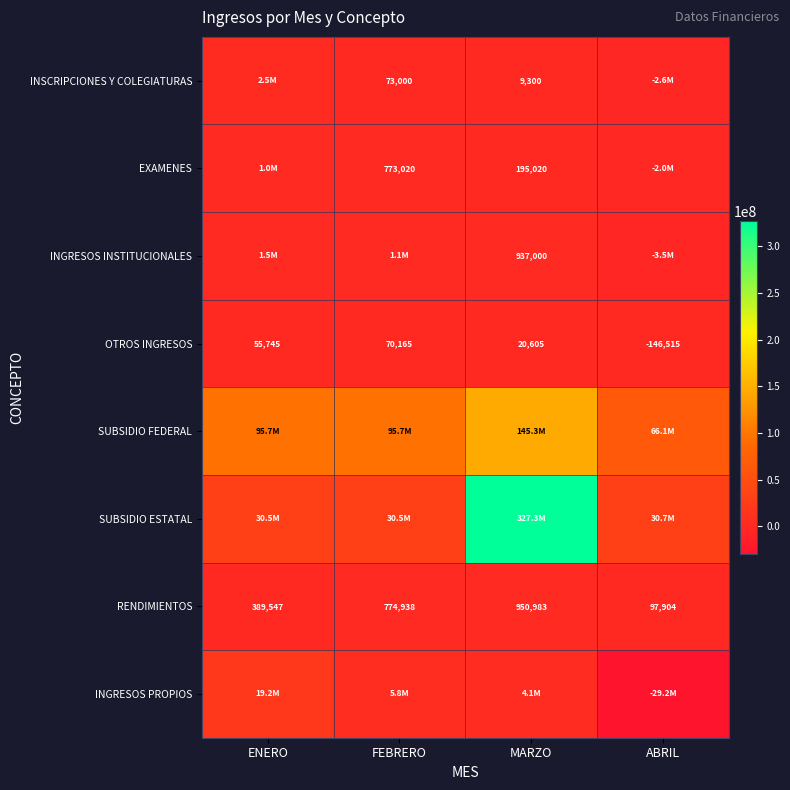

At how many categories does at least one series exceed 63681891?

4